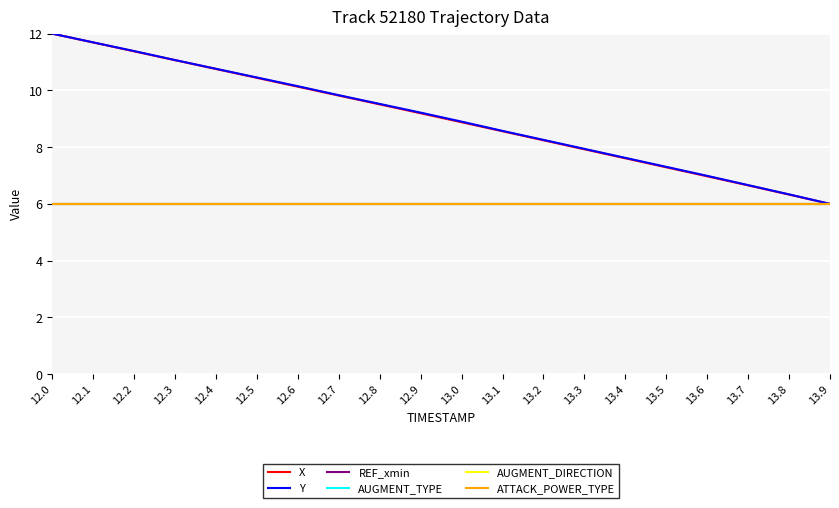

Does the chart have visible grid lines?

Yes